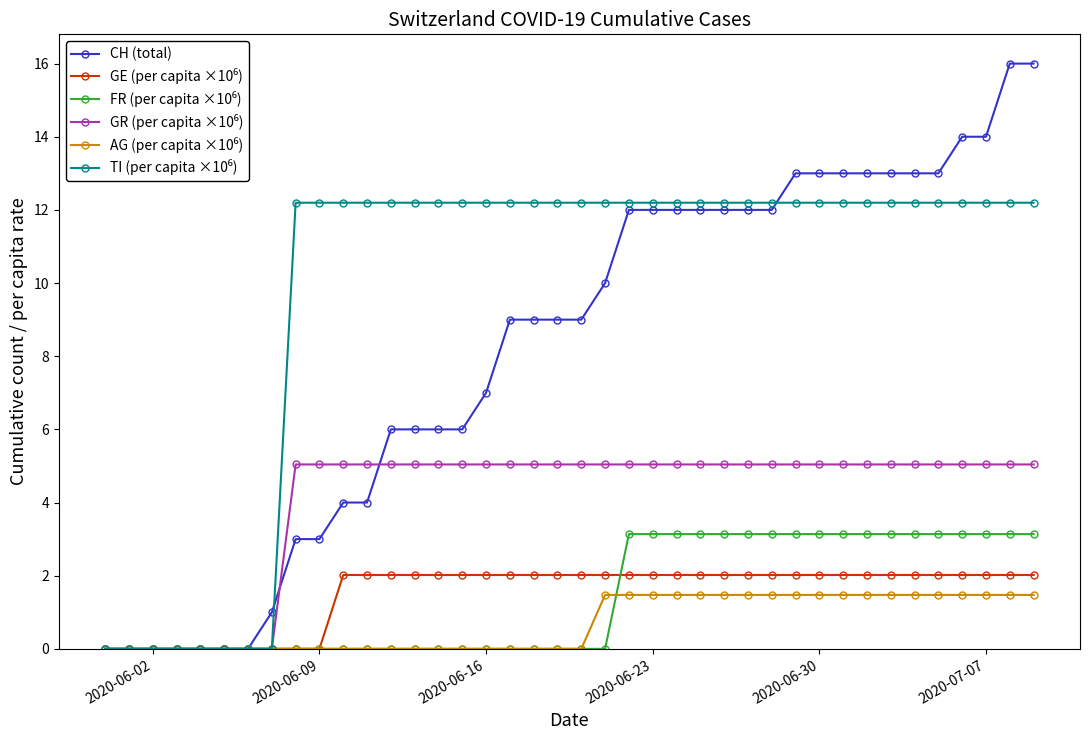

What is the greatest value displayed?

16.0